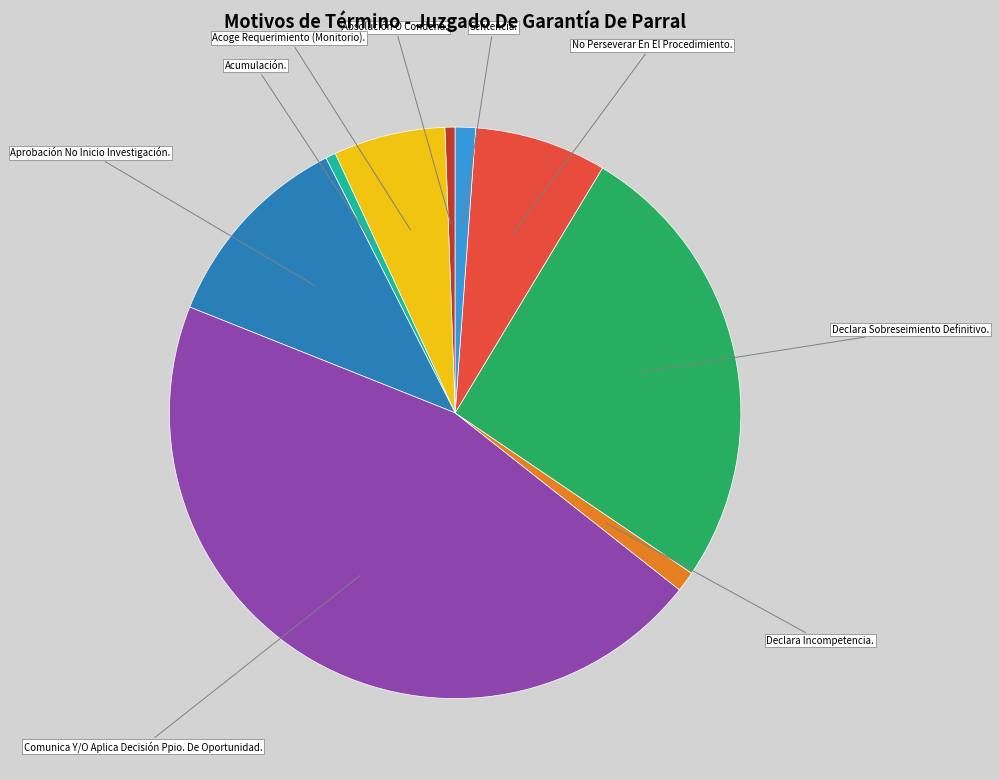

Is there any slice that represents more than half of the pie?

No